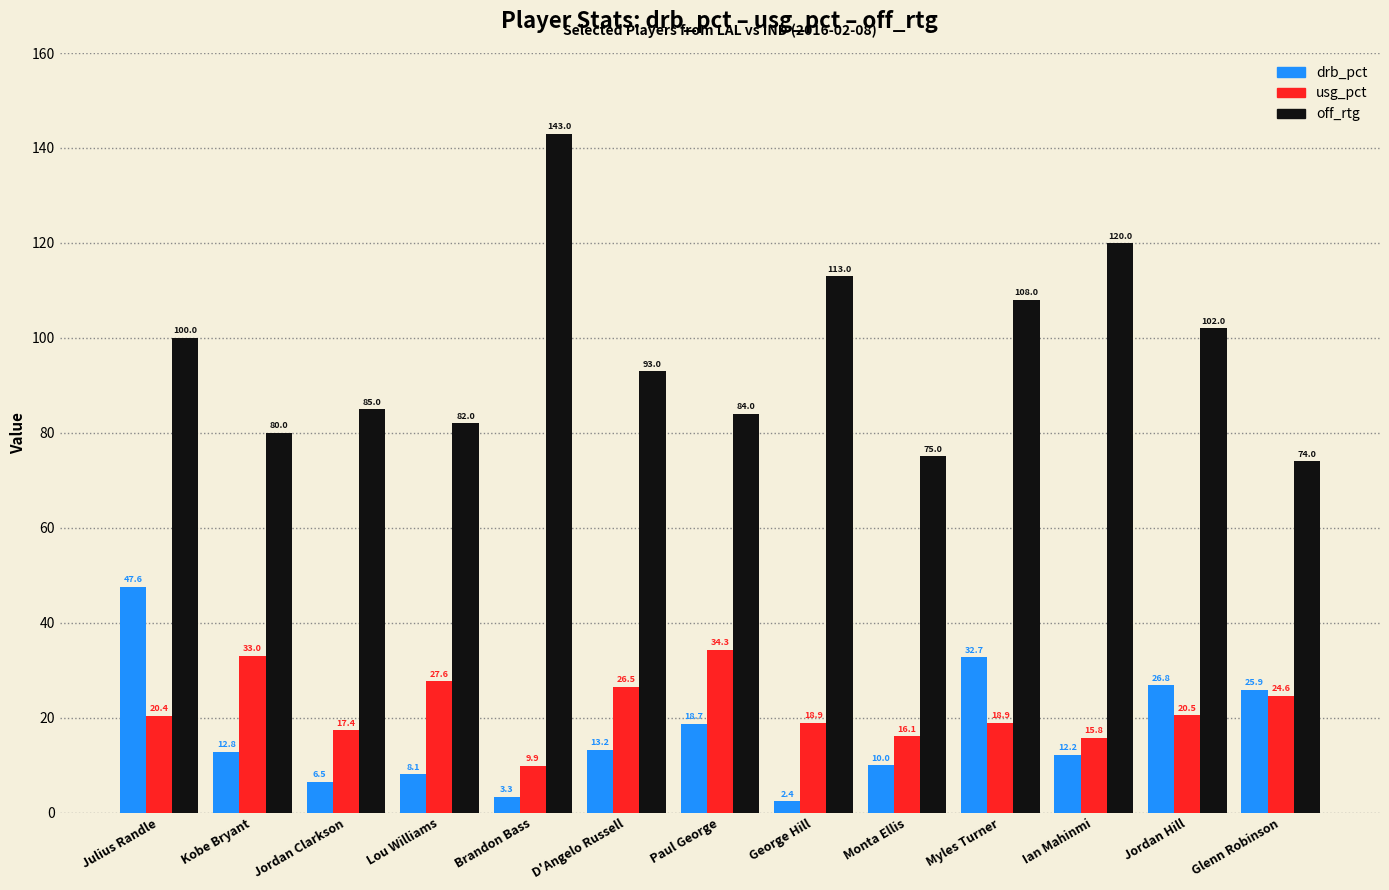

Reading right to left, list all the values displayed in this chart.

drb_pct: 25.9	26.8	12.2	32.7	10.0	2.4	18.7	13.2	3.3	8.1	6.5	12.8	47.6
usg_pct: 24.6	20.5	15.8	18.9	16.1	18.9	34.3	26.5	9.9	27.6	17.4	33.0	20.4
off_rtg: 74.0	102.0	120.0	108.0	75.0	113.0	84.0	93.0	143.0	82.0	85.0	80.0	100.0